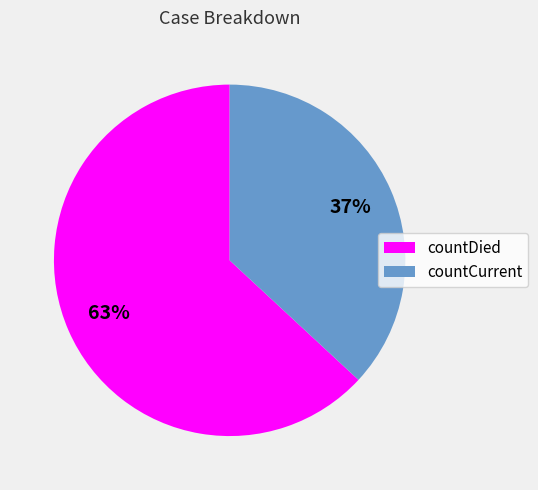

Which slice is the largest?

countDied